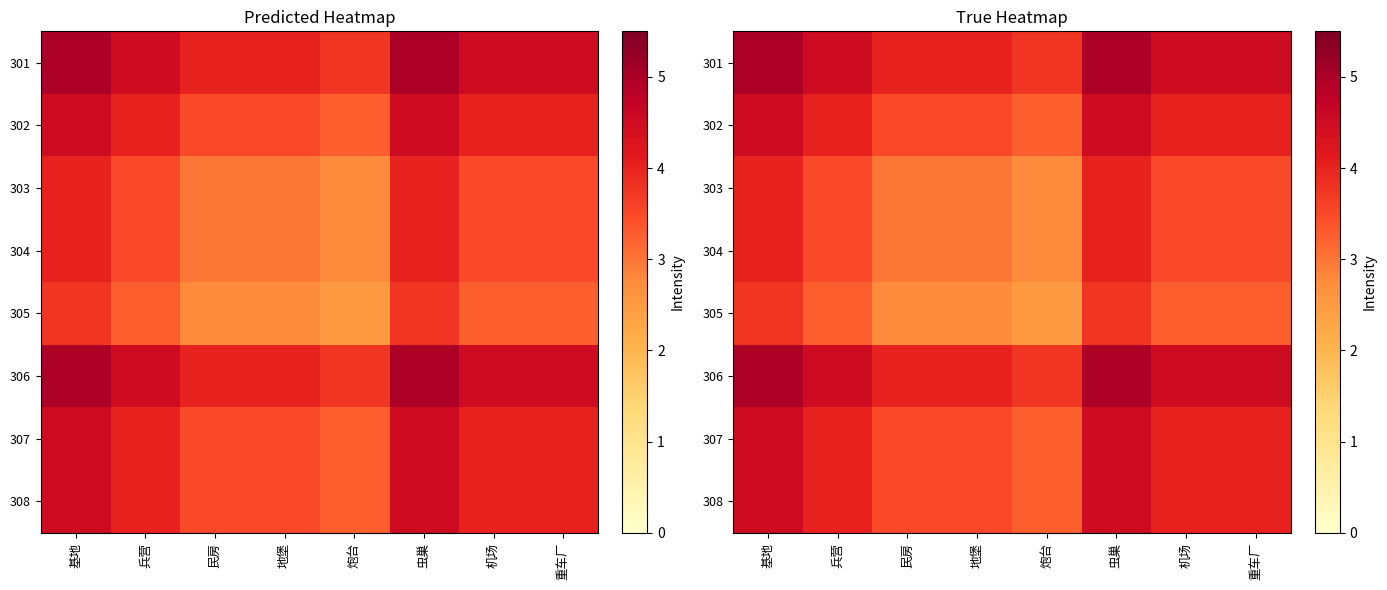

Which series has the largest total across all categories?

301